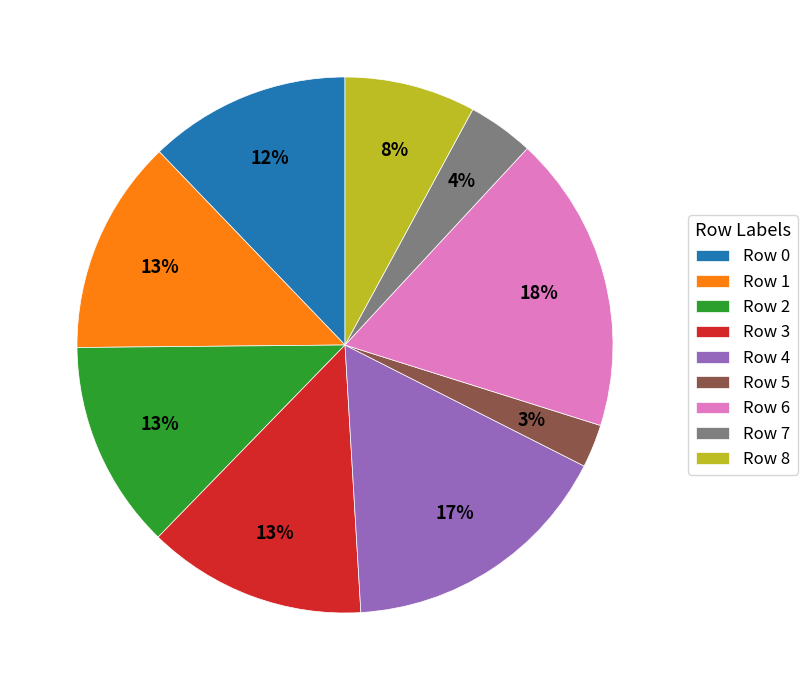

What is the largest slice in the pie chart?

Row 6